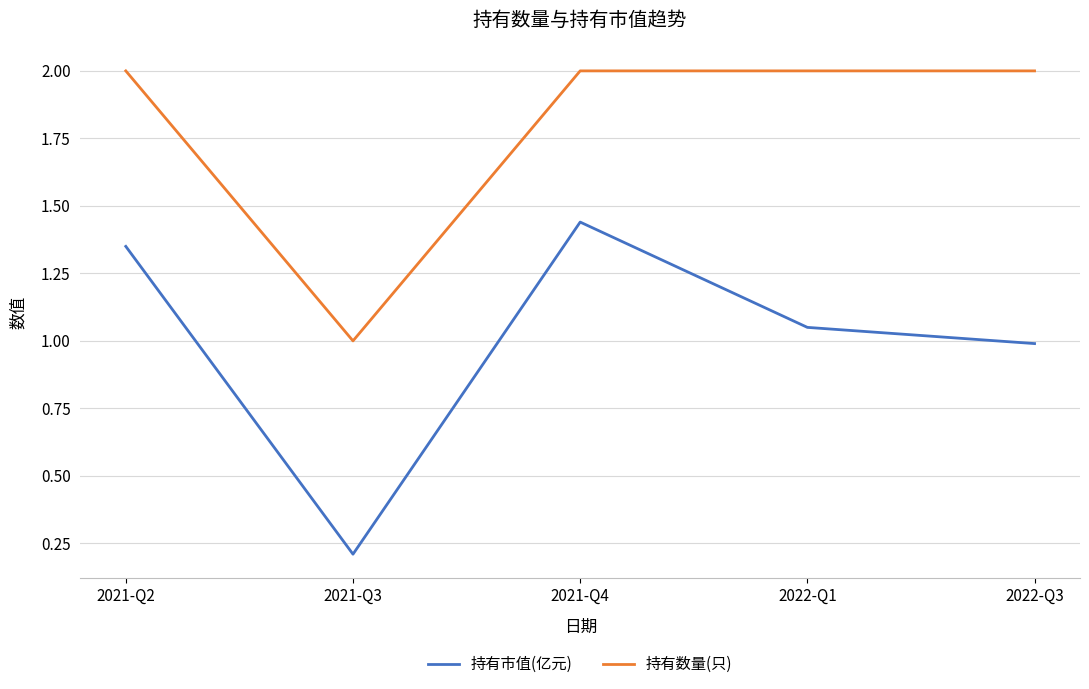

What position from the left is 2021-Q4?

3